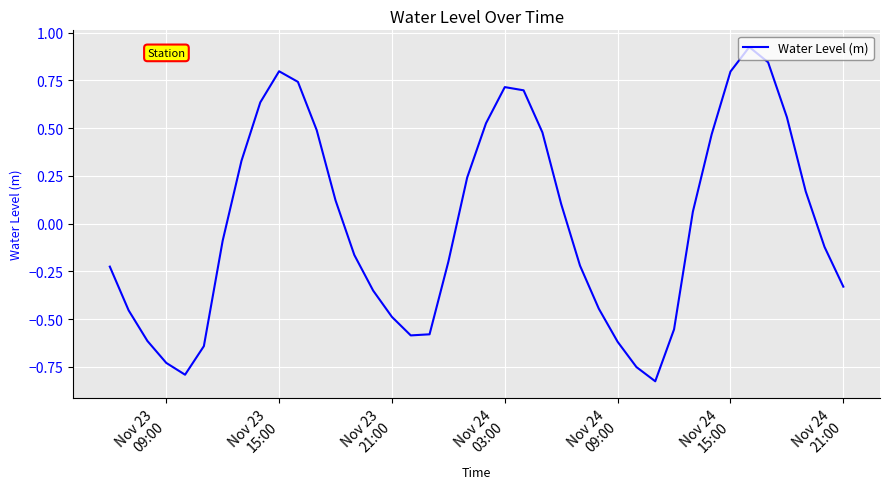

How many interior local valleys (lower than both neighbors) does the data have?

3